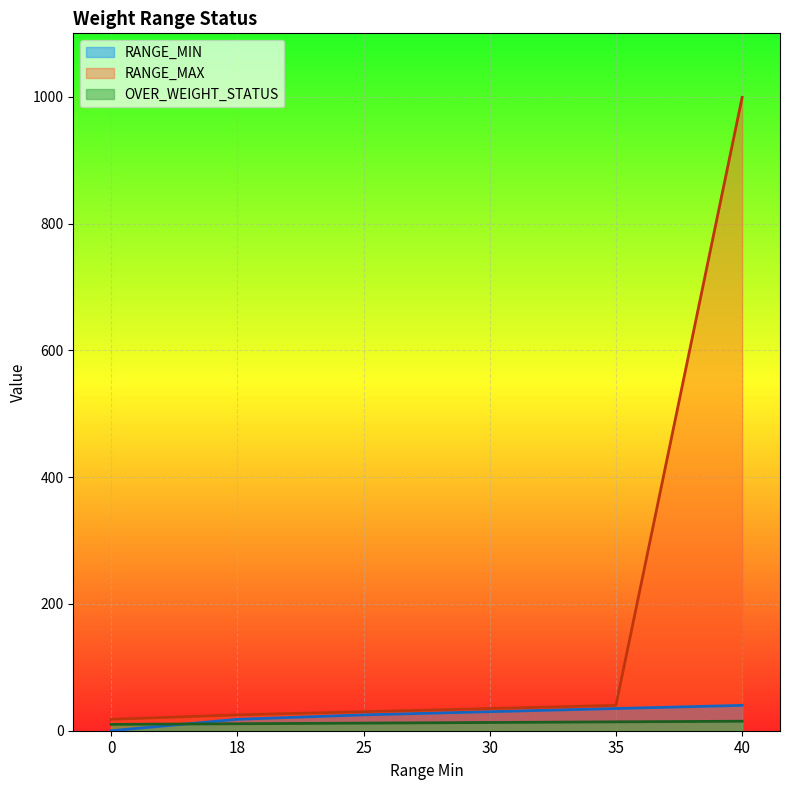

Rank the series at 18 from lowest to highest value.

OVER_WEIGHT_STATUS, RANGE_MIN, RANGE_MAX